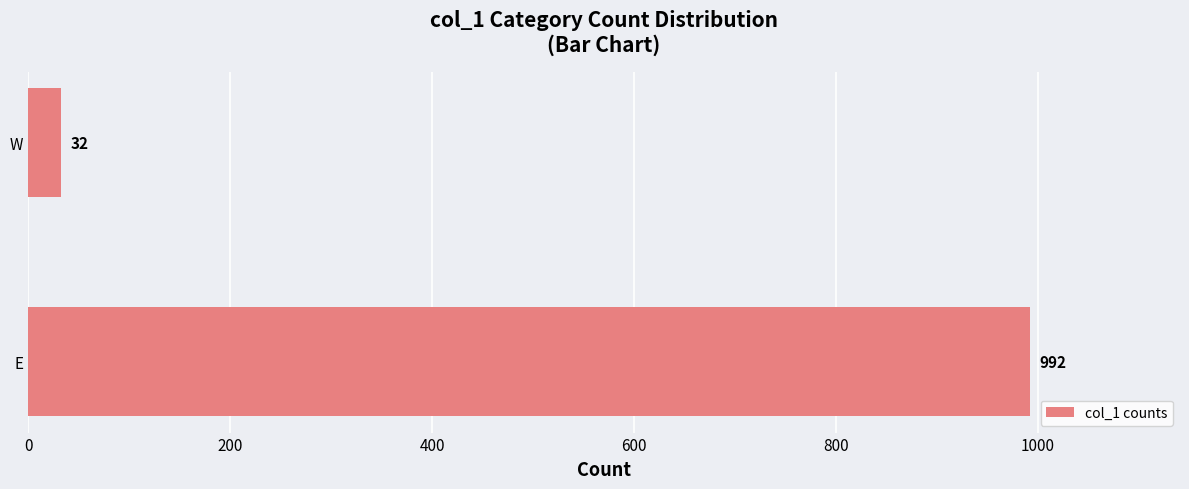

What is the maximum value shown in the chart?

992